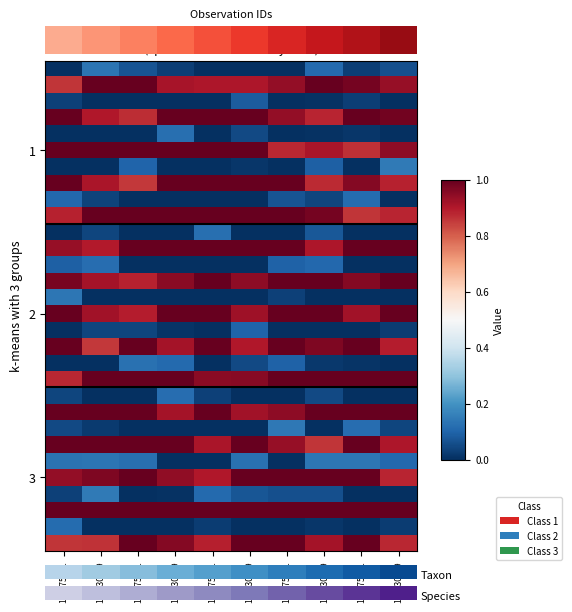

Between 120075961 and 127930939, which is larger?

120075961